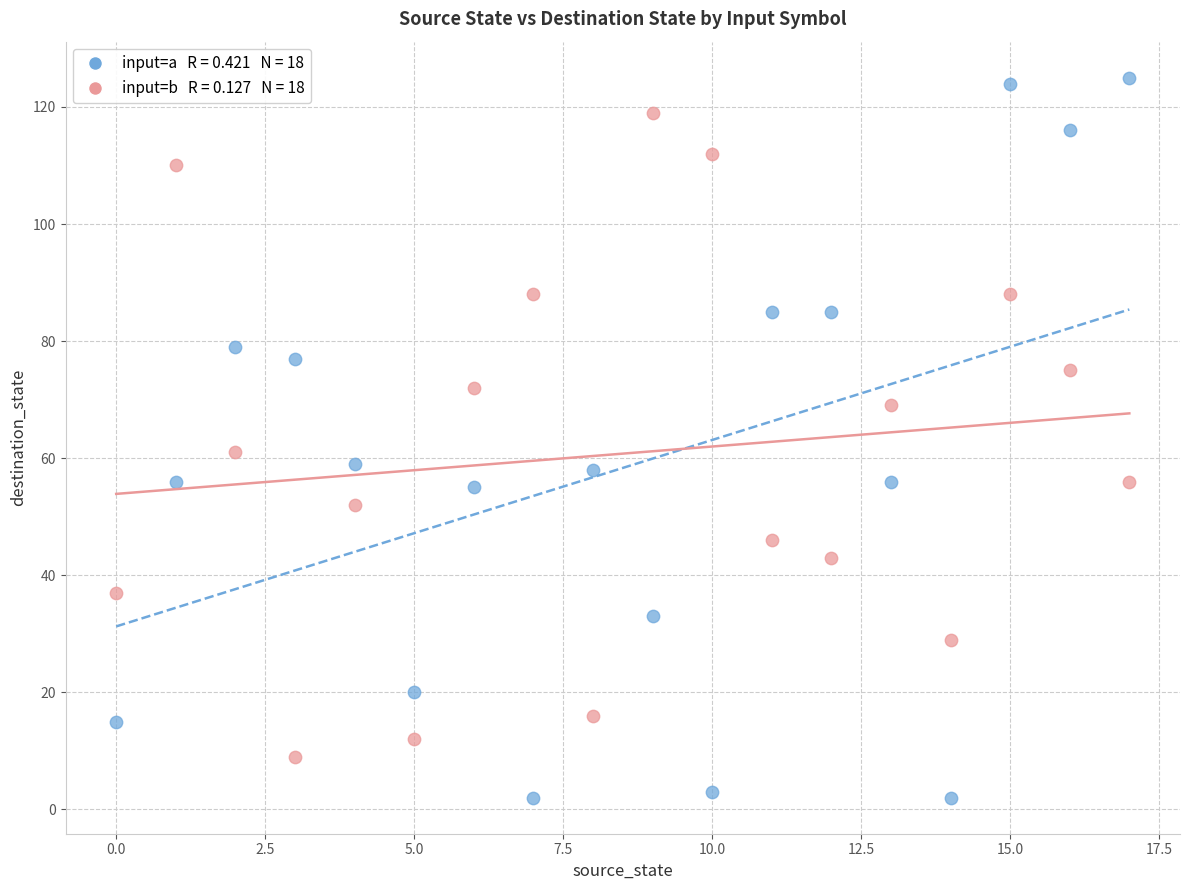

Across all data points, what is the range of Y values (max minus min)?

123